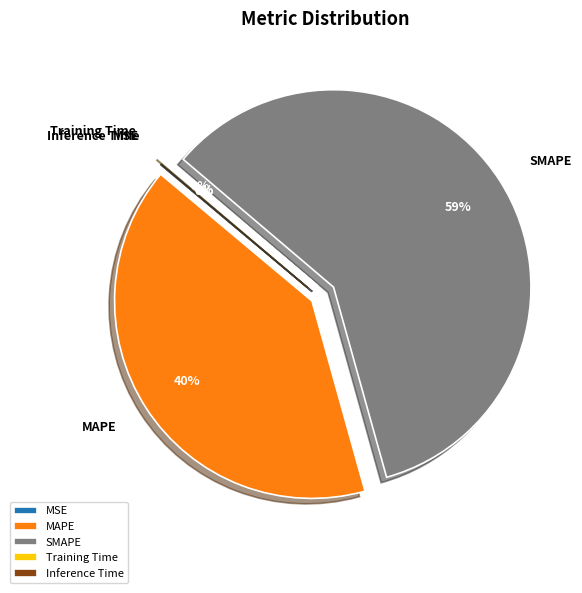

To the nearest percent, what percentage of the pie is MAPE?

40%